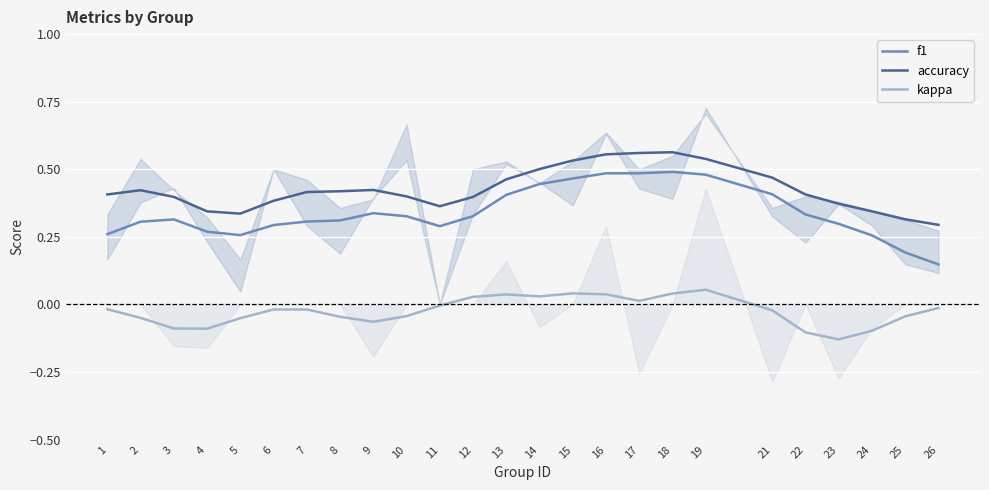

True or false: accuracy and kappa intersect in this chart.

False